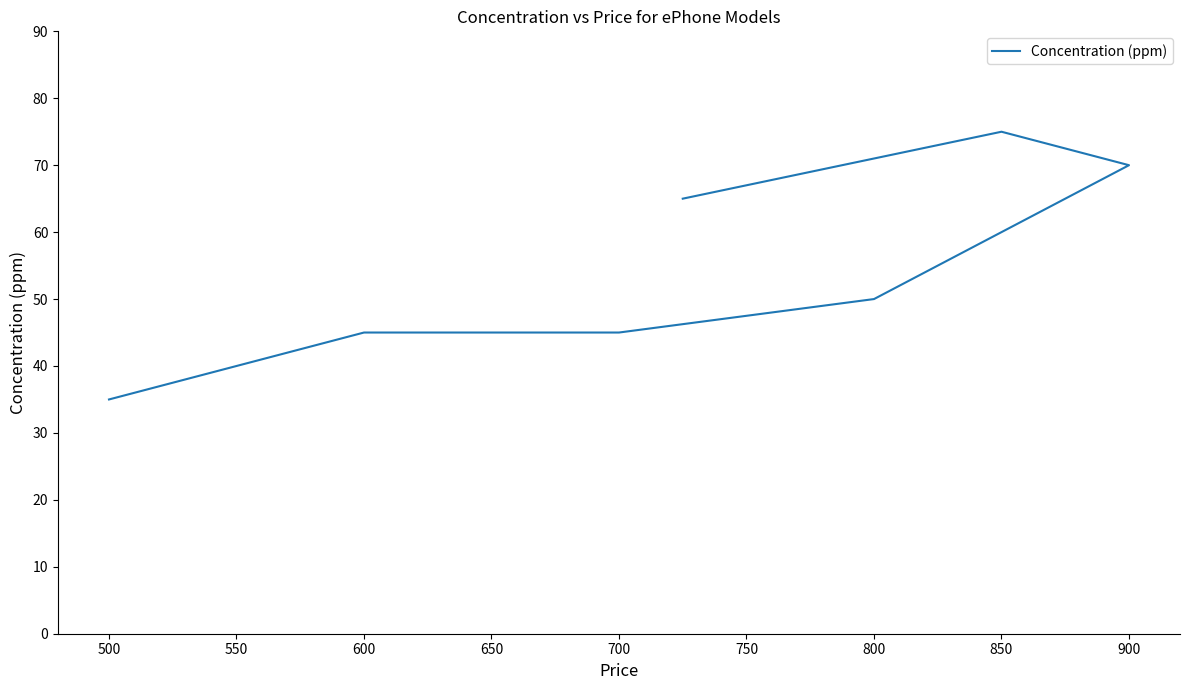

How many series are shown in this chart?

1